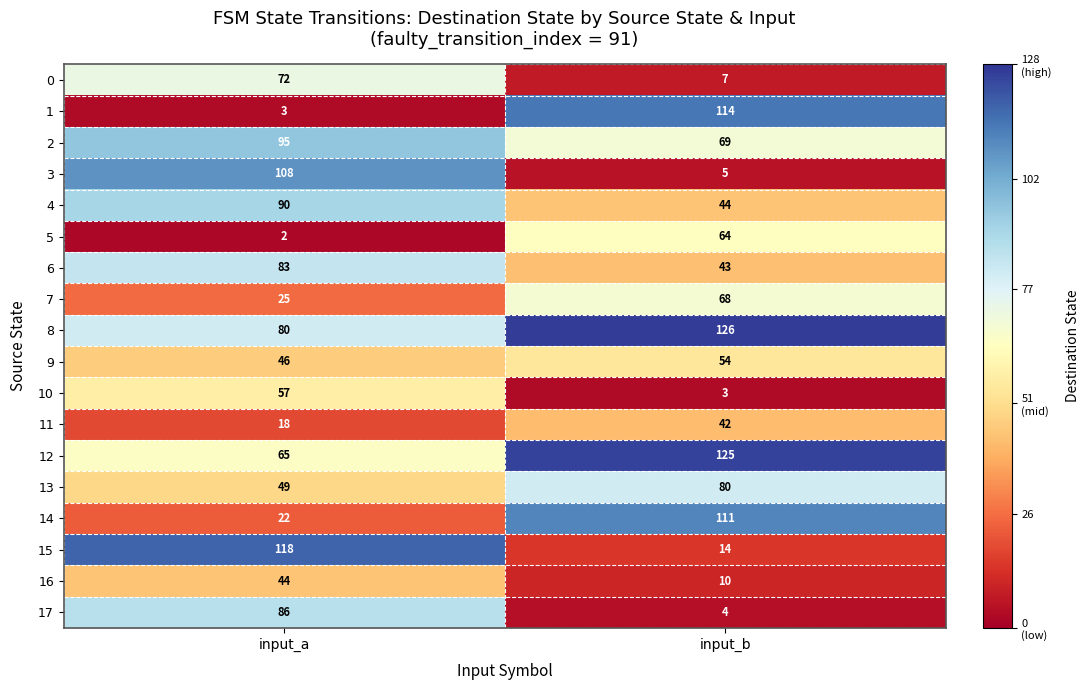

What is the sum of all 4 values?

134